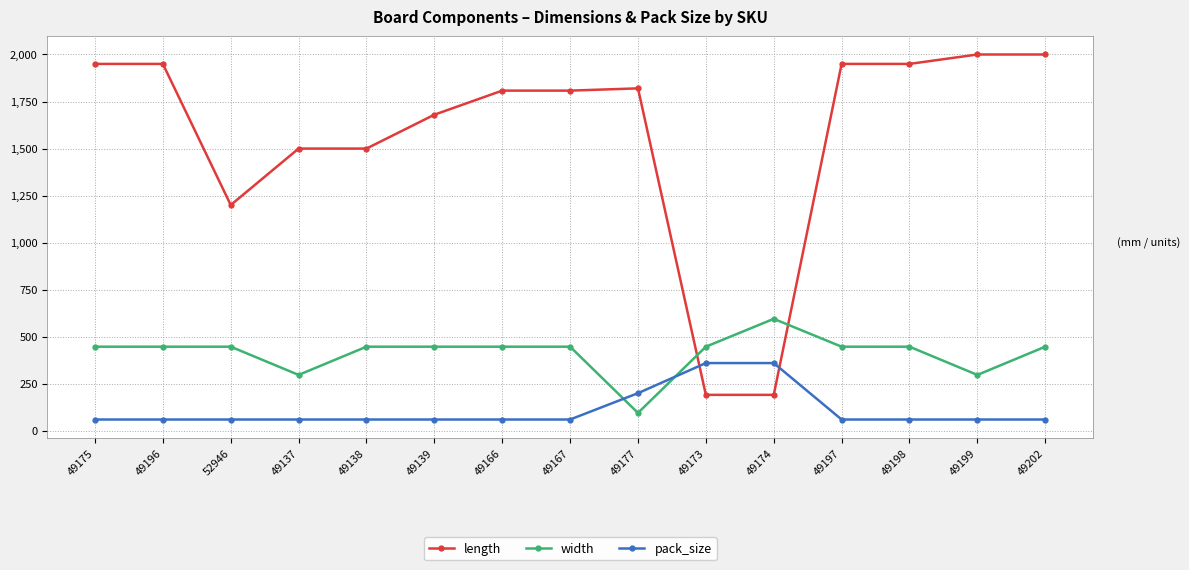

What is the value of the length point at the 1st from the left?

1950